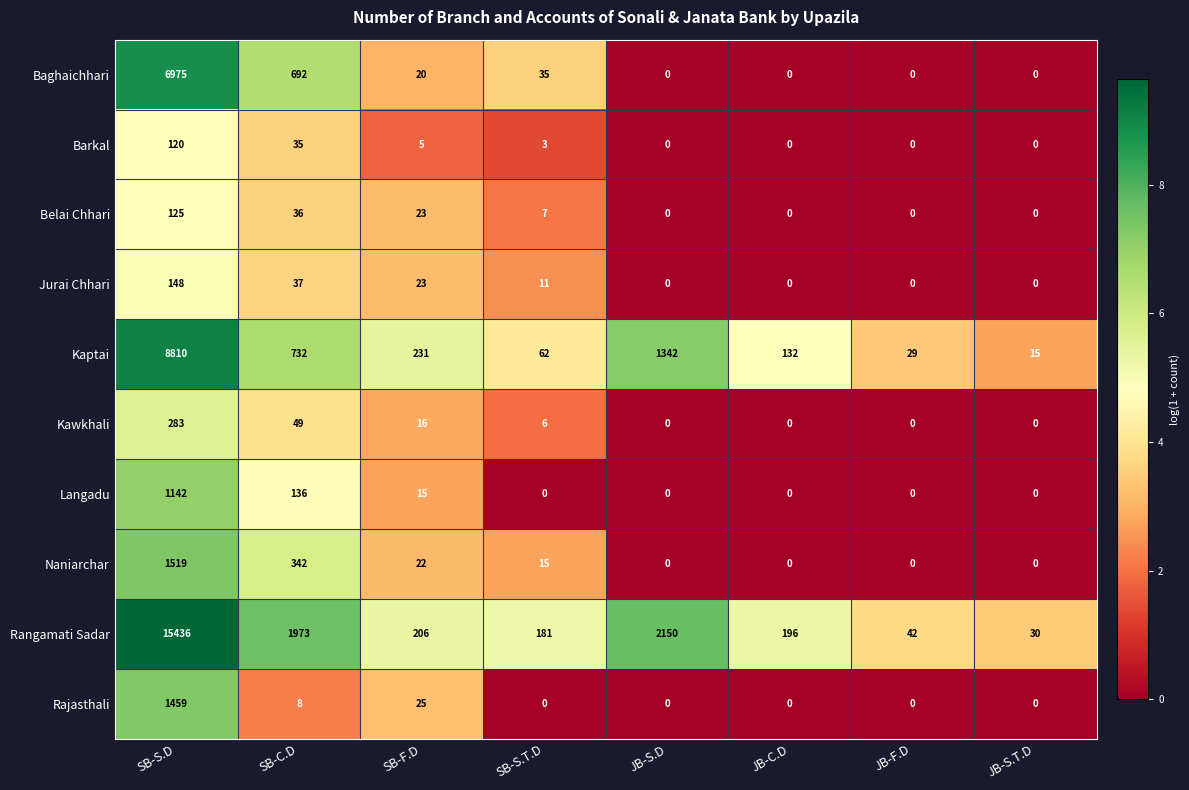

List the series in order of their peak value, lowest first.

Barkal, Belai Chhari, Jurai Chhari, Kawkhali, Langadu, Rajasthali, Naniarchar, Baghaichhari, Kaptai, Rangamati Sadar